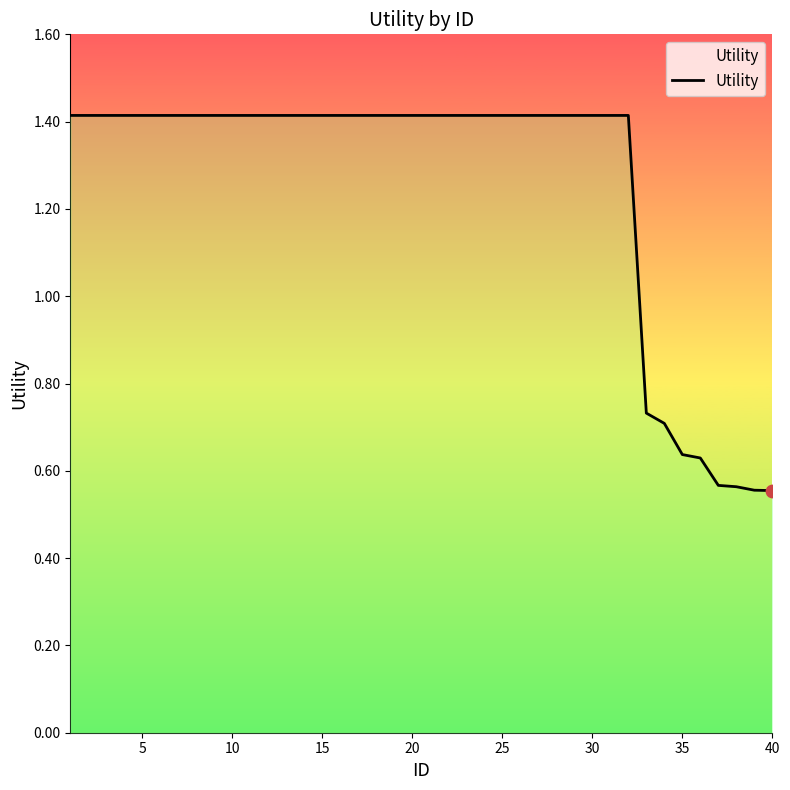

What is the maximum value shown in the chart?

1.4